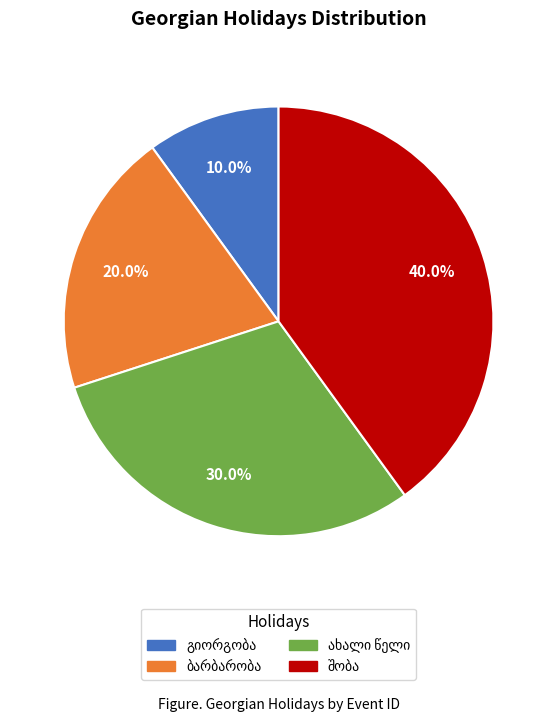

Does any single category account for the majority?

No